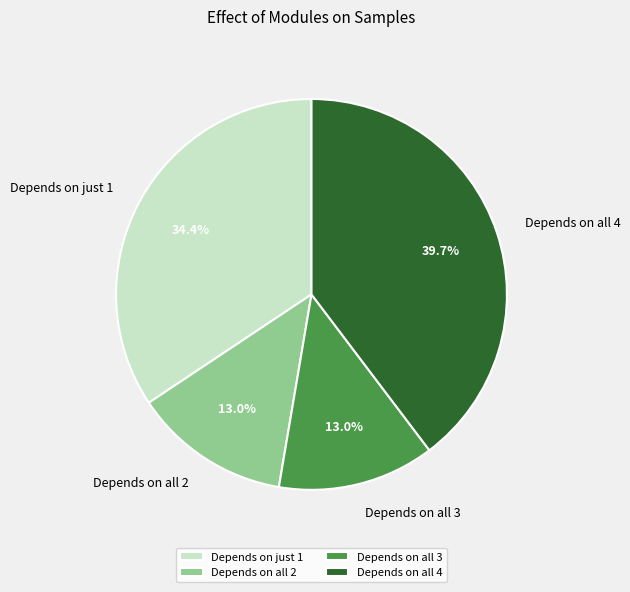

Is the sum of Depends on all 3 and Depends on just 1 greater than half?

No